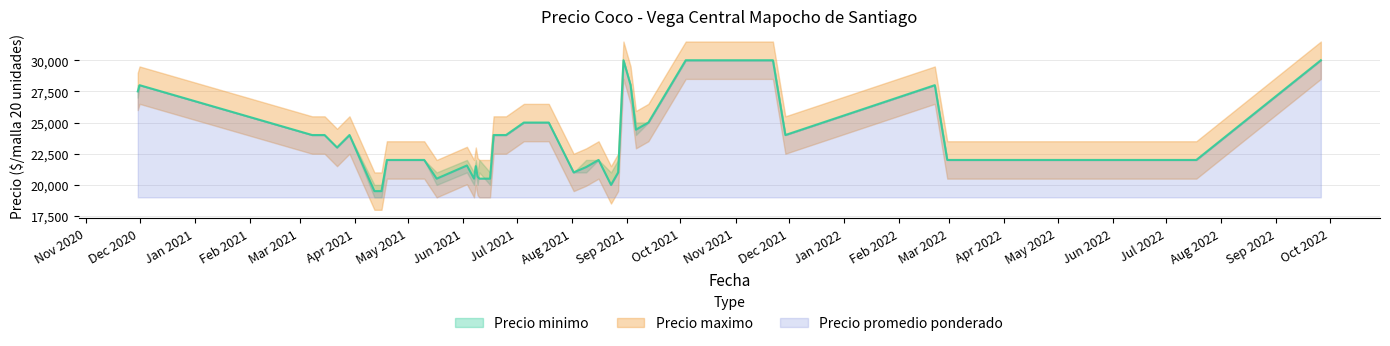

True or false: Precio promedio ponderado has more than 2 points higher than both neighbors.

True